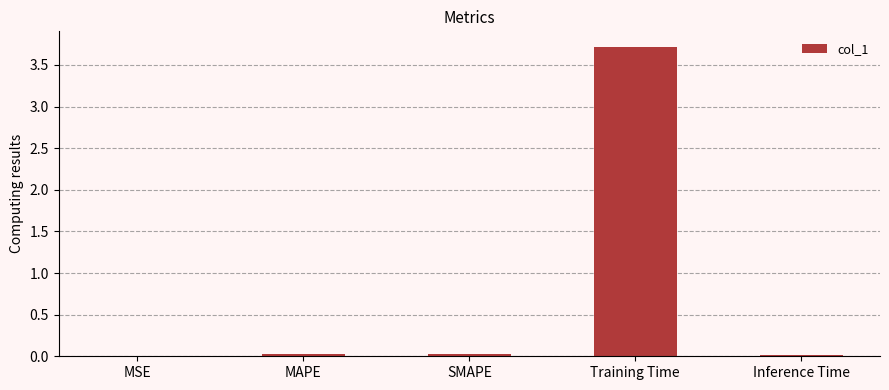

What is the maximum value shown in the chart?

3.7